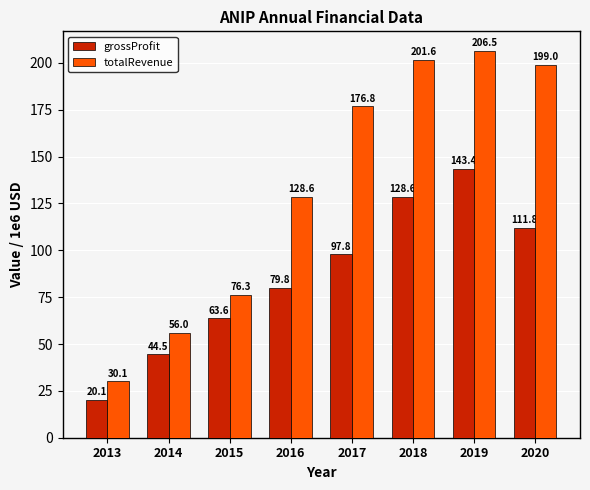

What is the value of the grossProfit bar at the 1st from the left?

20.1